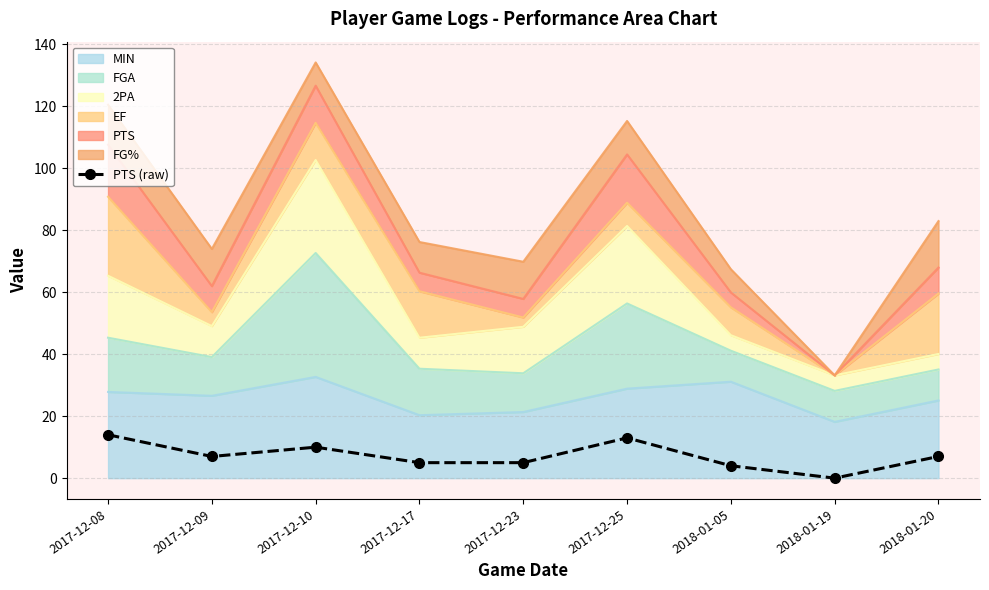

What is the sum of the values at 2017-12-17 and 2017-12-25?

18